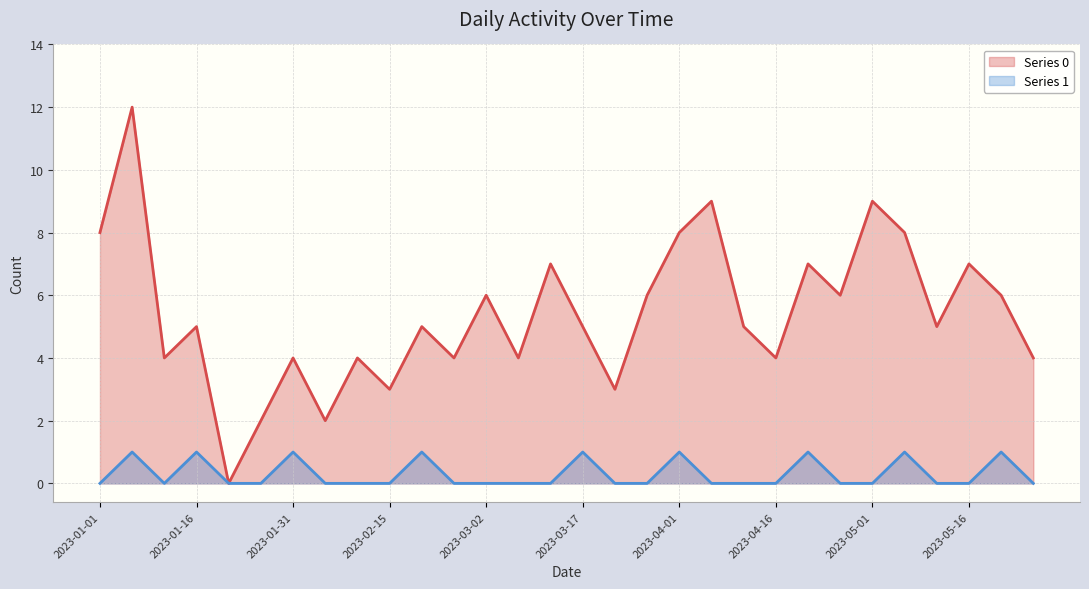

True or false: Series 1 and Series 0 cross at least once.

False